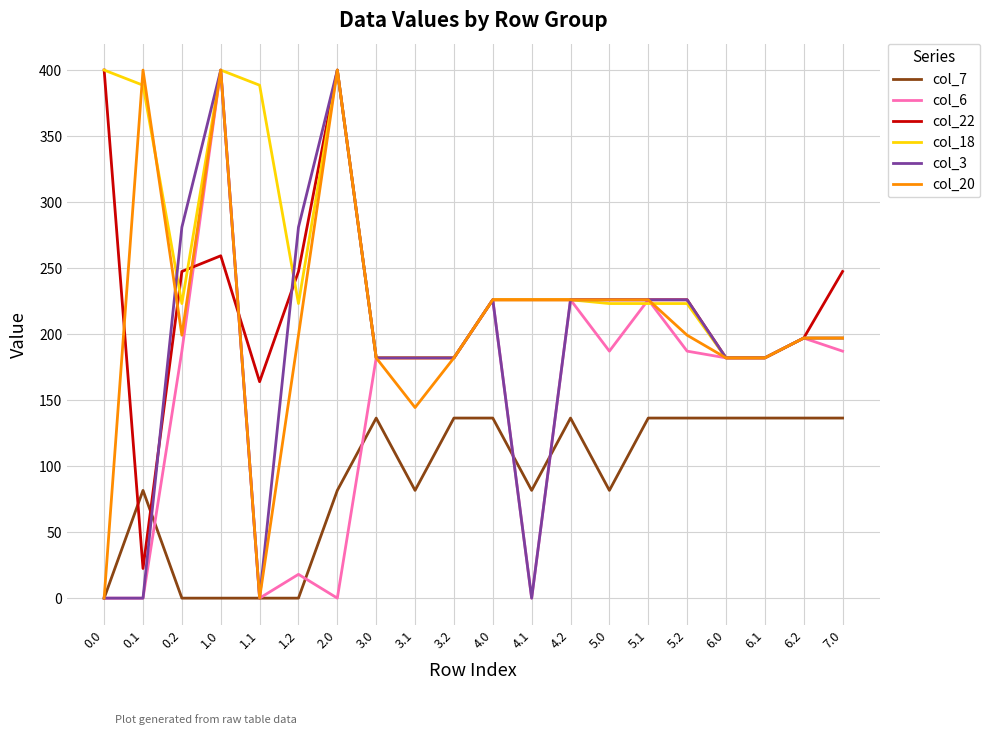

What is the difference between the highest and lowest values at 4.1?

226.0